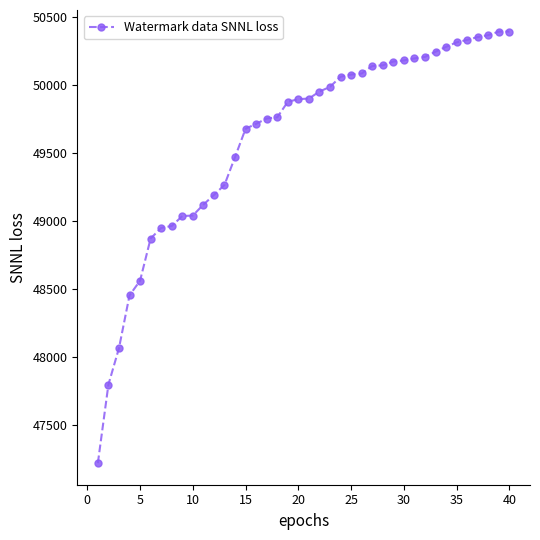

What is the greatest value displayed?

50394